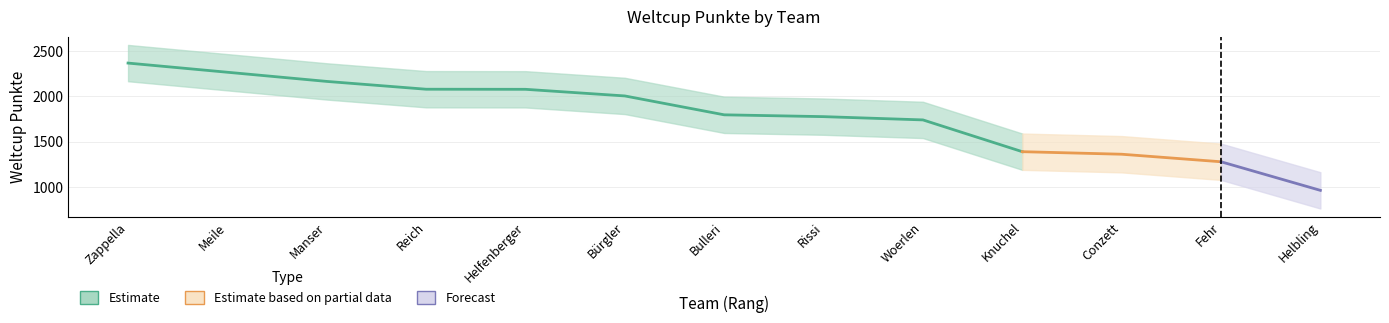

What is the difference between the values at Manser and Meile?

101